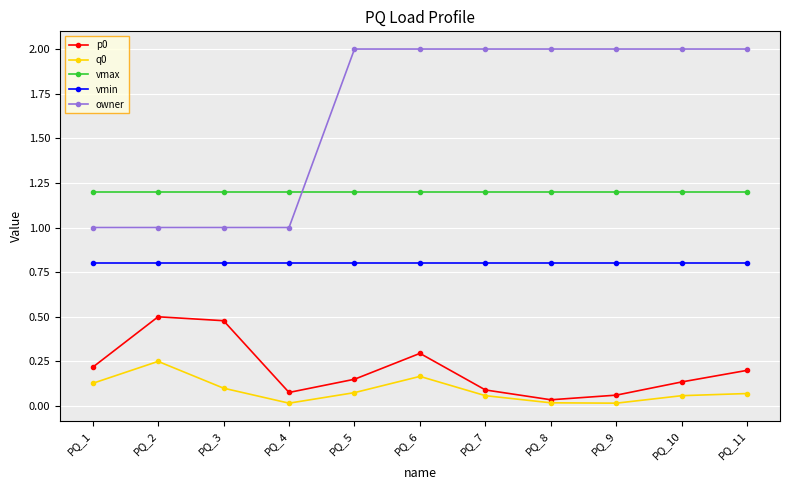

Where is the first local minimum for q0?

PQ_4